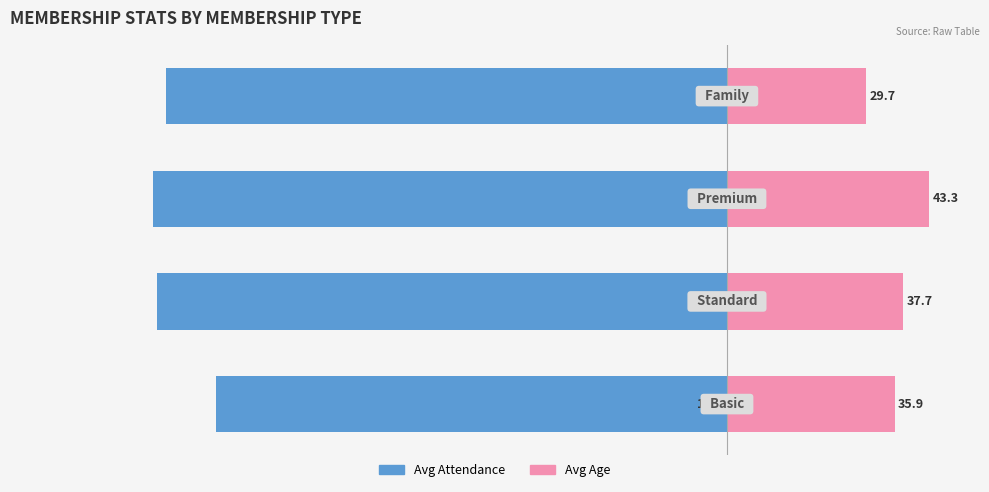

How many groups of bars are there?

4